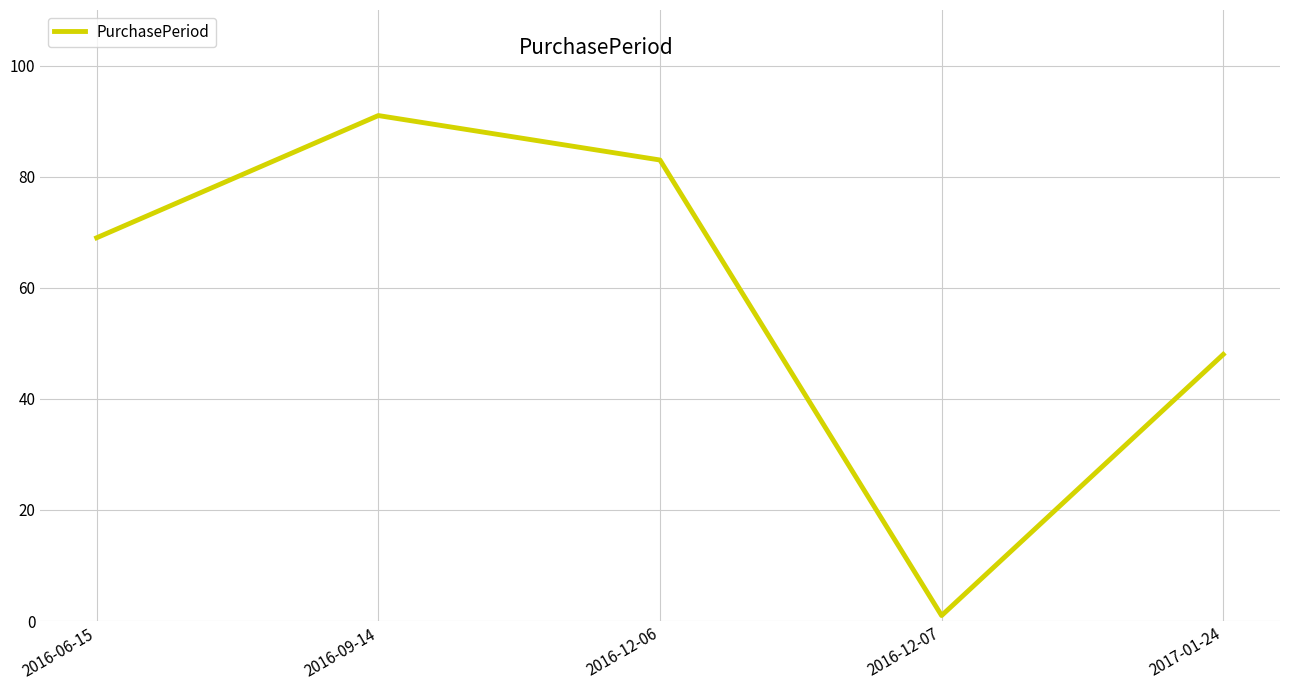

What position from the right is 2016-12-06?

3